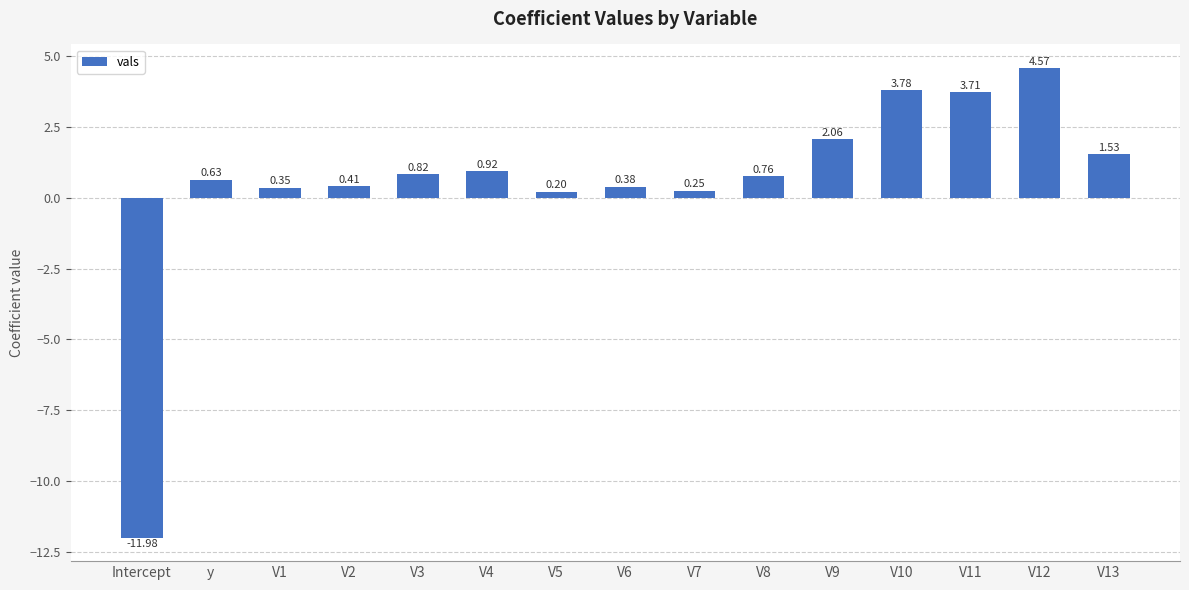

Rank the categories by value from highest to lowest.

V12, V10, V11, V9, V13, V4, V3, V8, y, V2, V6, V1, V7, V5, Intercept